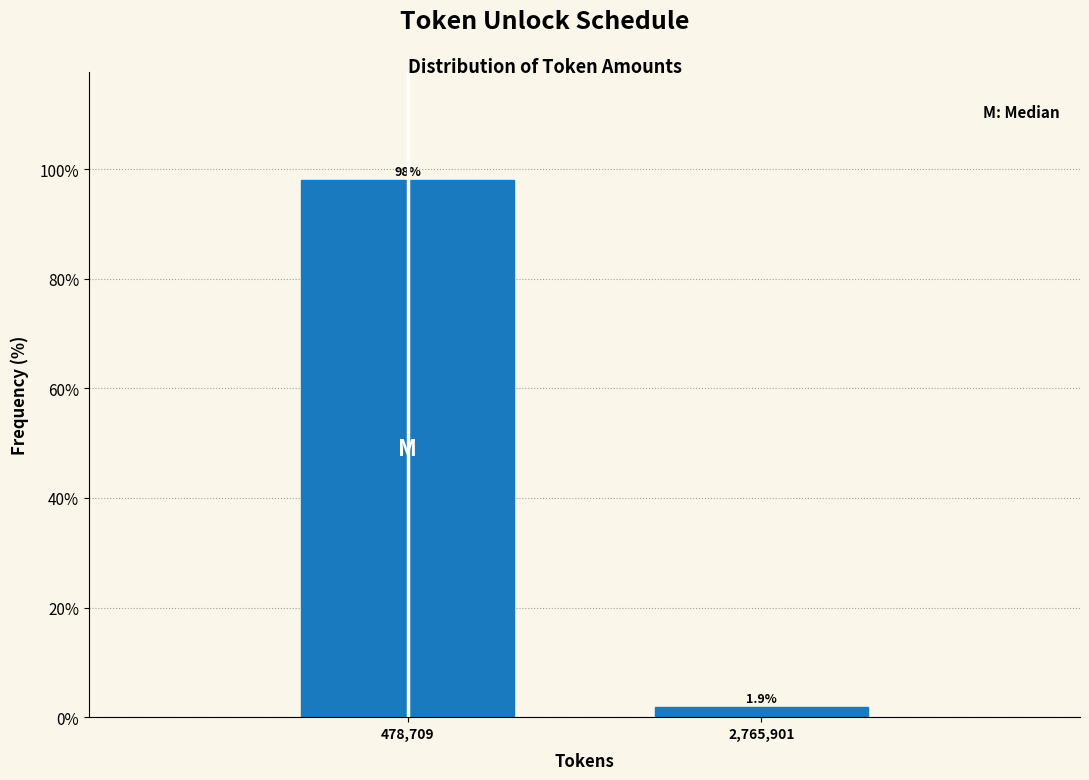

Reading left to right, list all the values displayed in this chart.

98.1	1.9